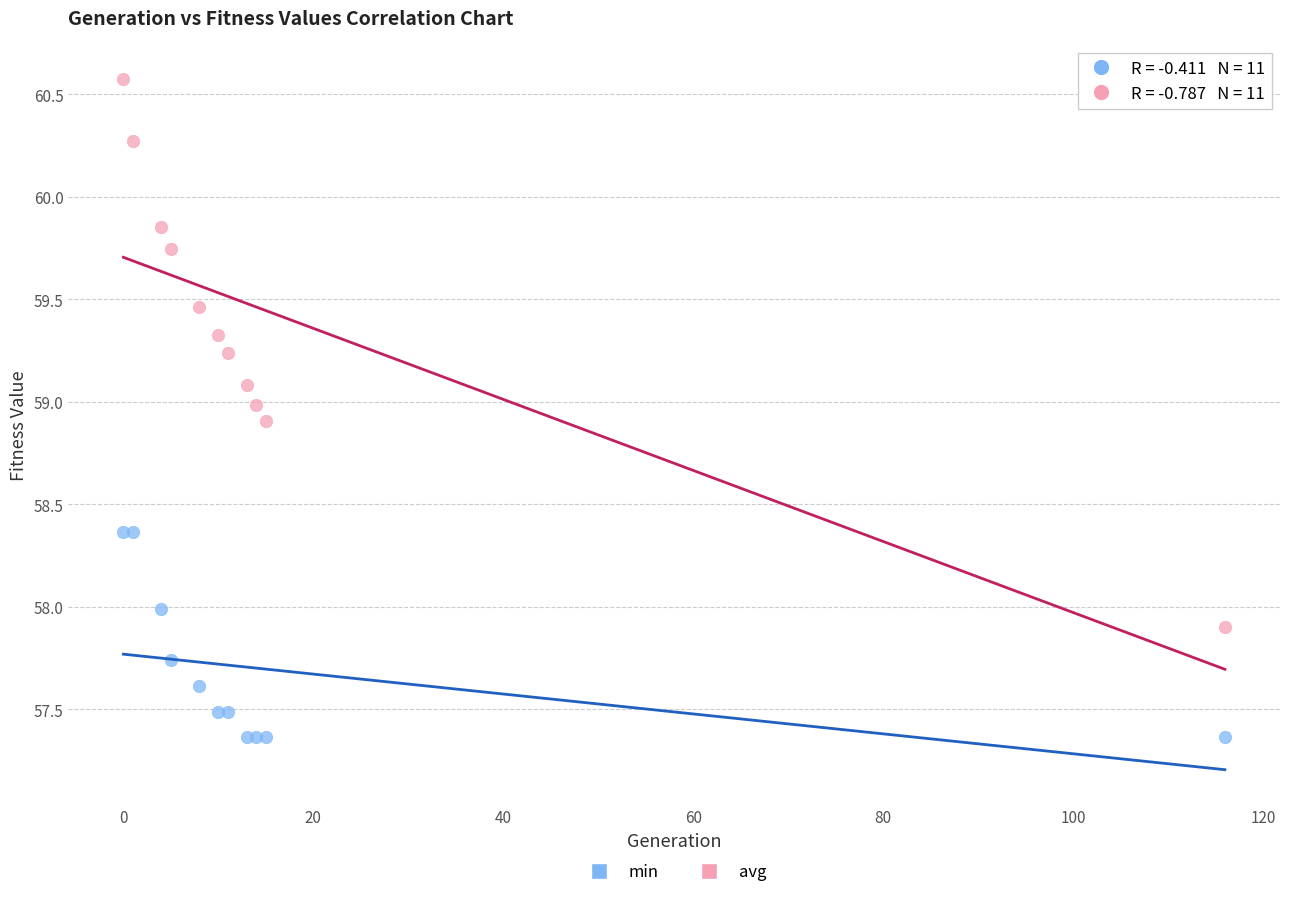

What are all the series names shown in the legend?

min, avg